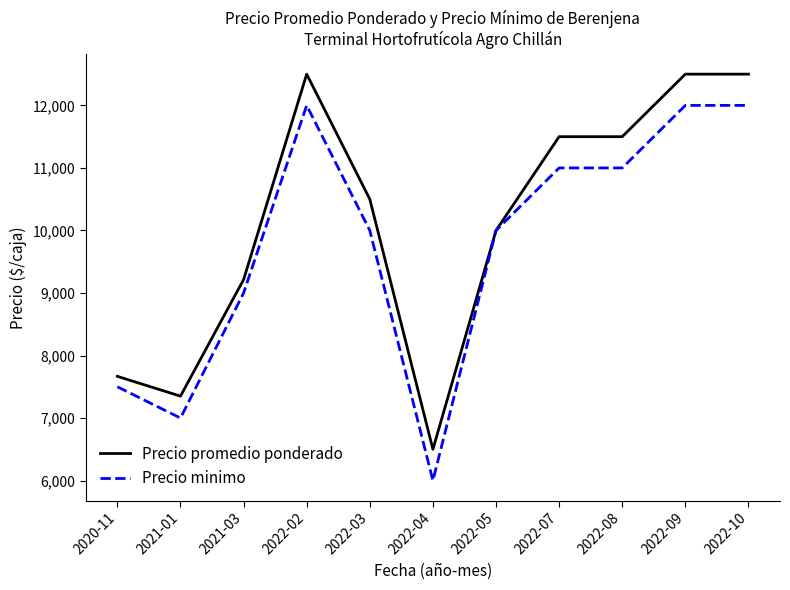

What is the sum of the Precio minimo values at 2021-01 and 2022-04?

13000